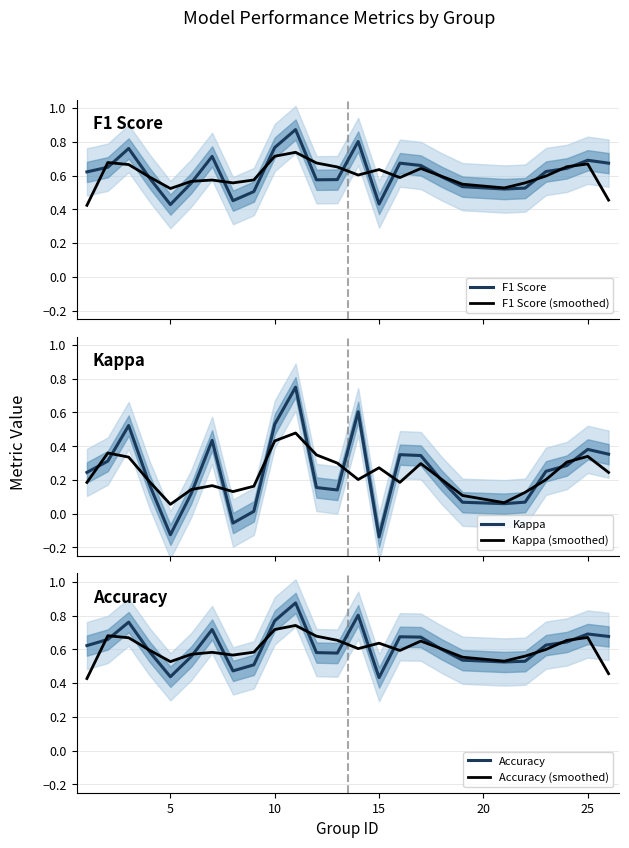

Which series has the widest spread of values?

Kappa